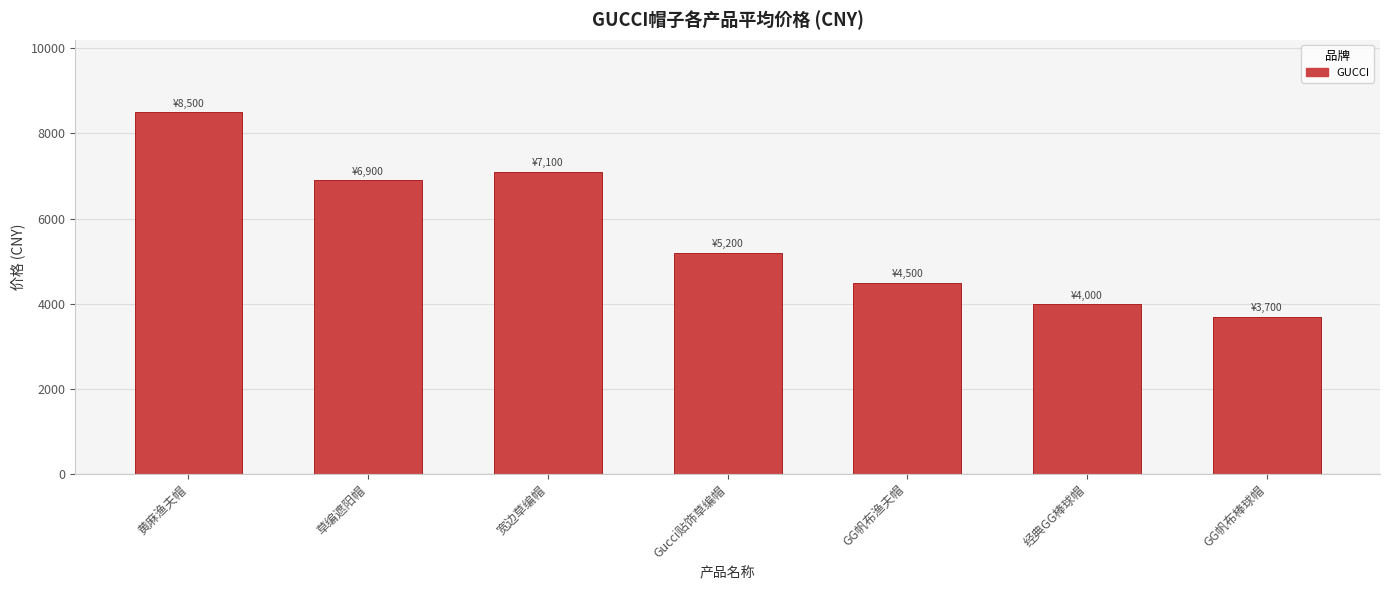

Between GG帆布渔夫帽 and GG帆布棒球帽, which is larger?

GG帆布渔夫帽